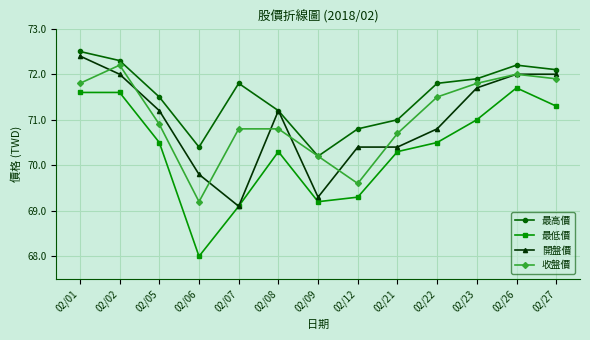

What is the difference between the 最低價 values at 02/01 and 02/22?

1.1